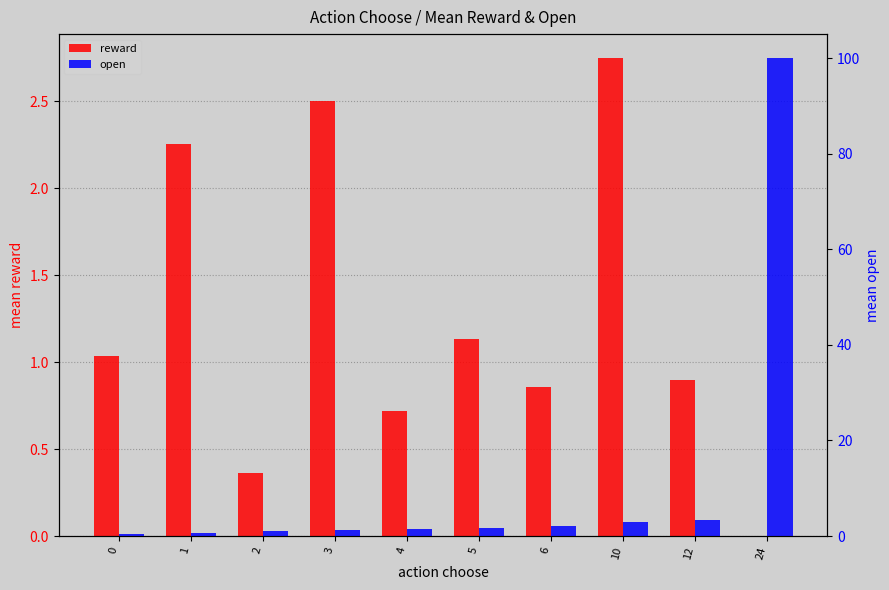

Which series has the widest spread of values?

open